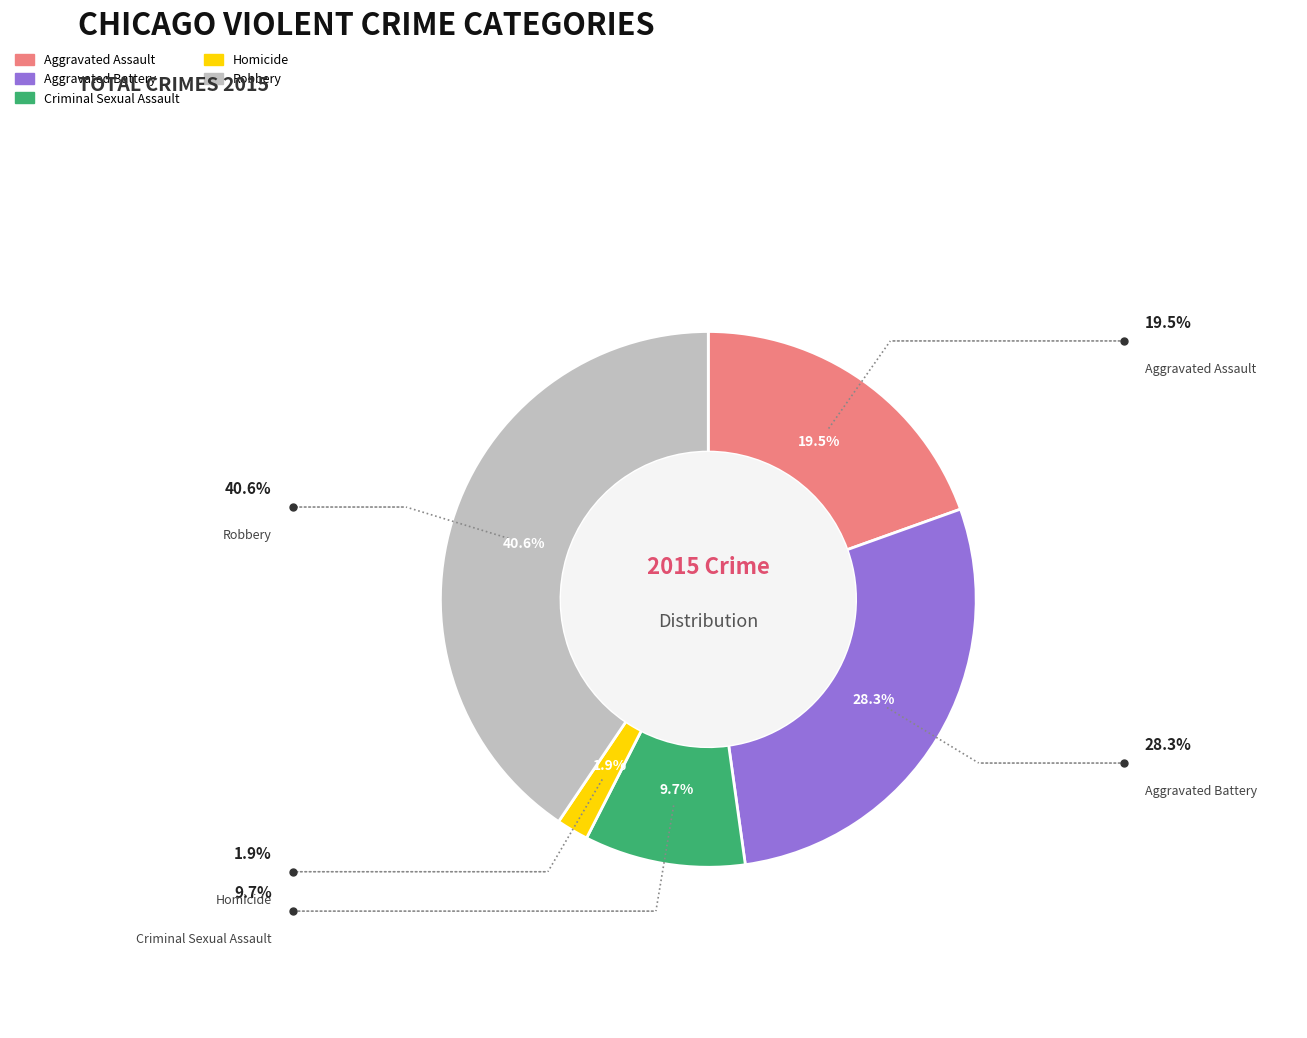

Which slice is the largest?

Robbery